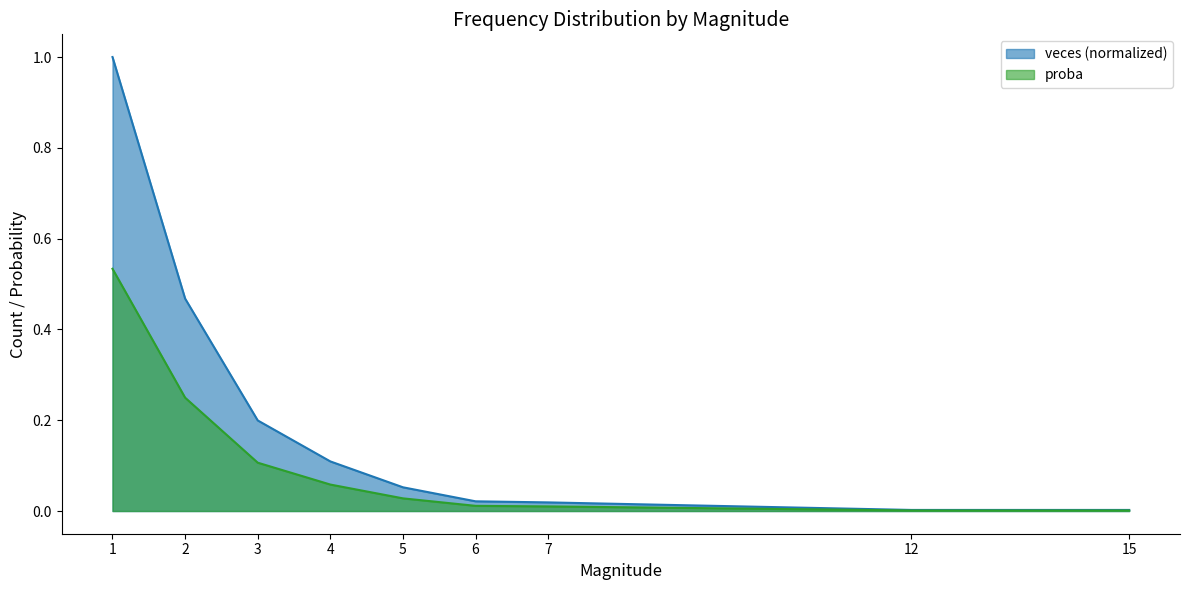

How many lines are shown in the chart?

2